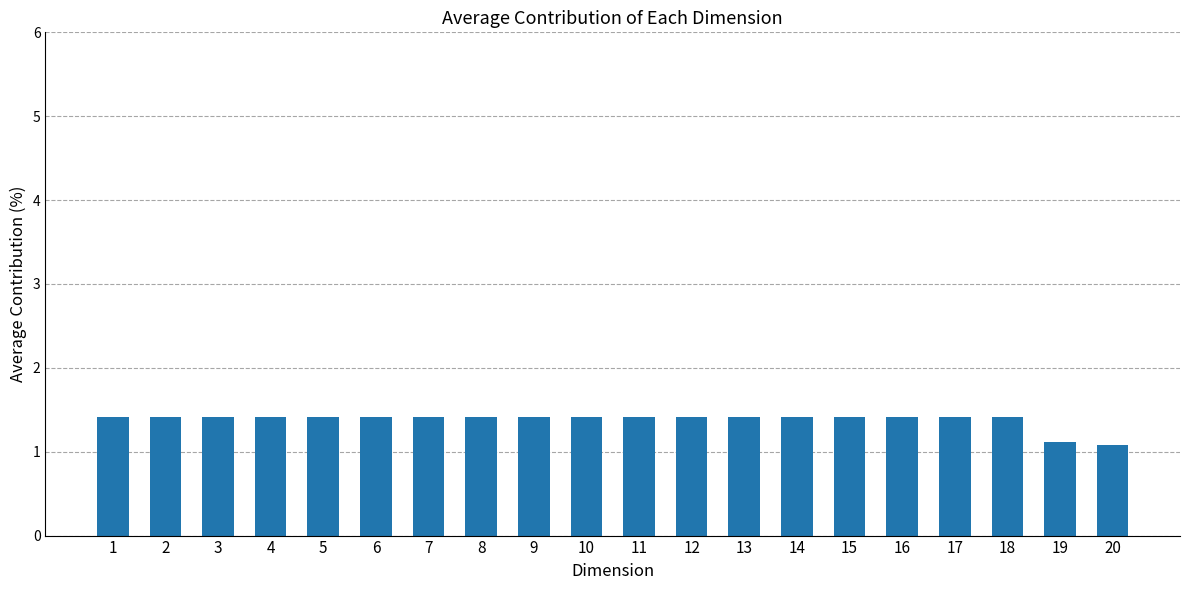

What value does the data have at 12?

1.4